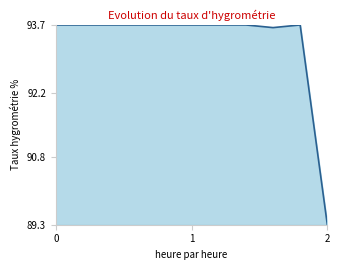

How many values are below 93?

1